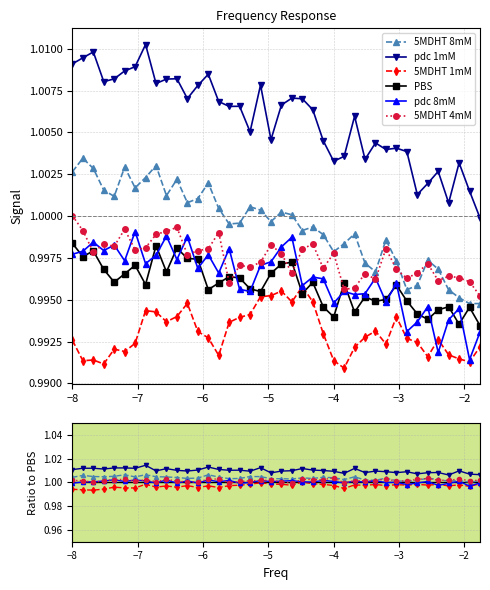

Is the value of 5MDHT 8mM at 32 greater than the value of PBS at 31?

Yes